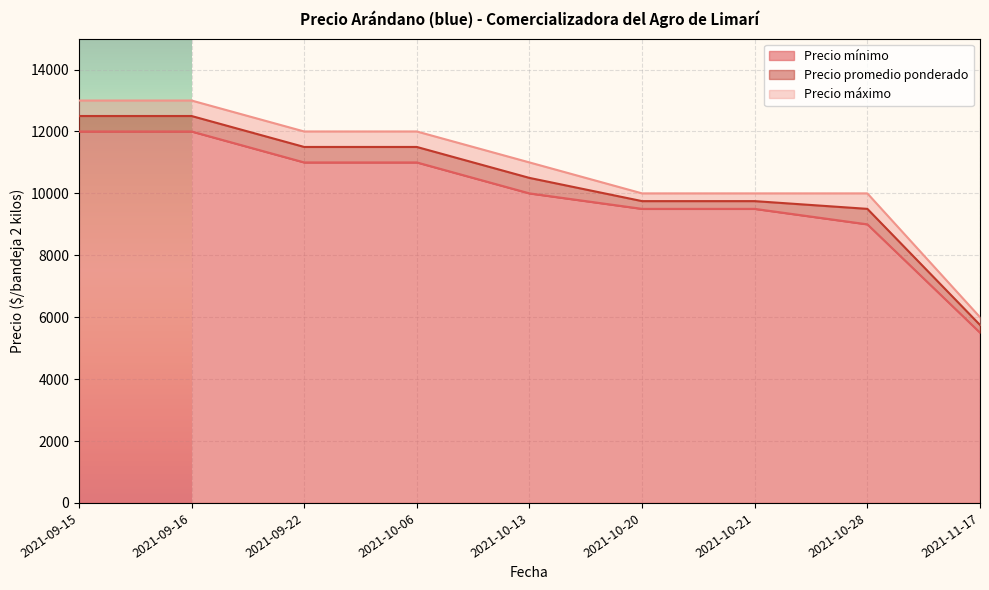

True or false: Precio máximo and Precio promedio ponderado cross at least once.

False